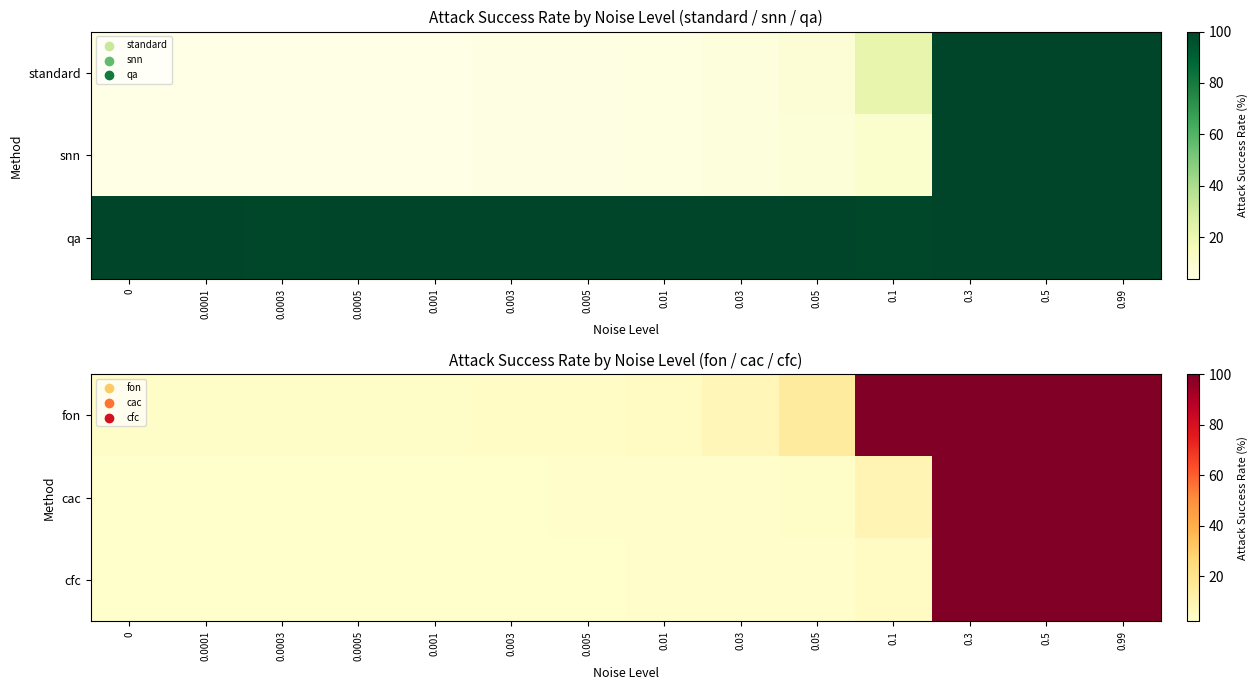

What is the difference between the fon values at 0.3 and 0.05?

84.5